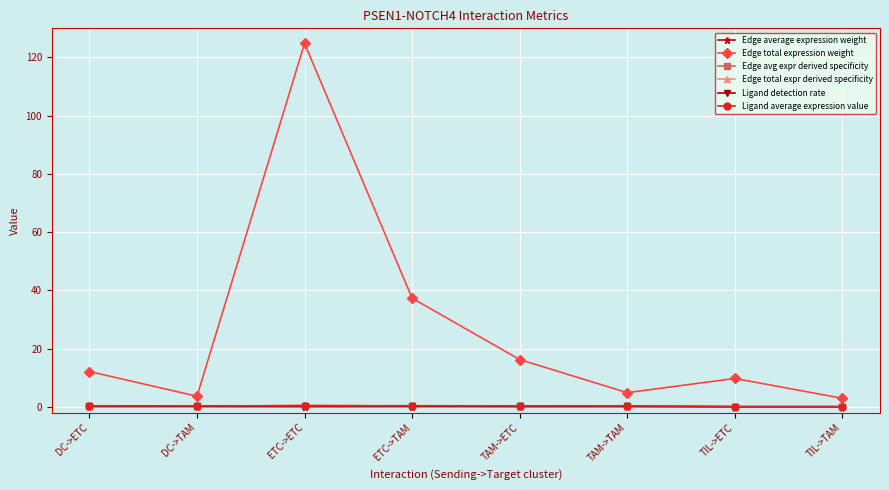

What position from the right is DC->ETC?

8